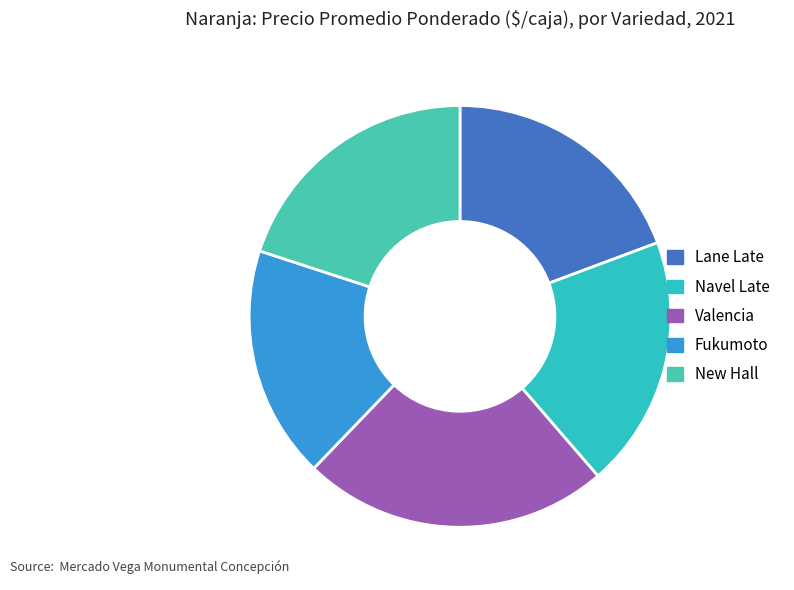

Is it true that Lane Late is 33% of the pie?

False